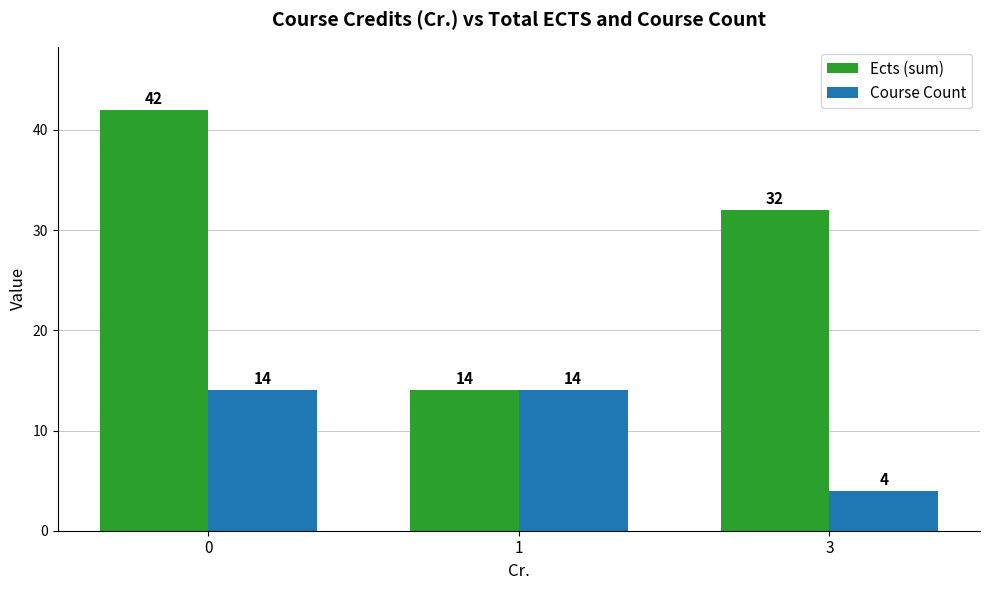

At which label is Ects (sum) closest to 28?

3